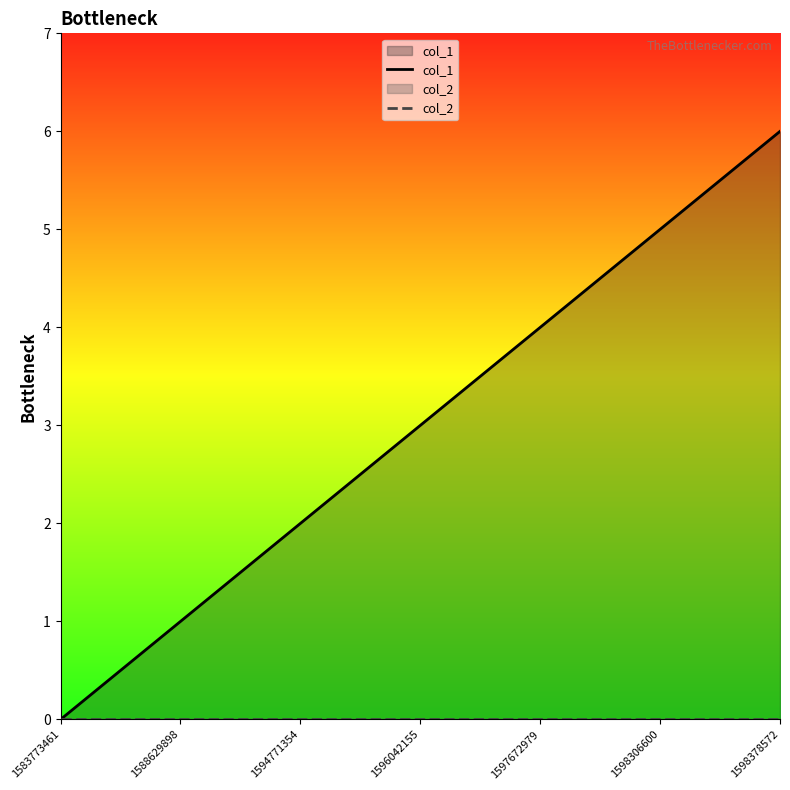

Rank the series by their average value, from lowest to highest.

col_2, col_1